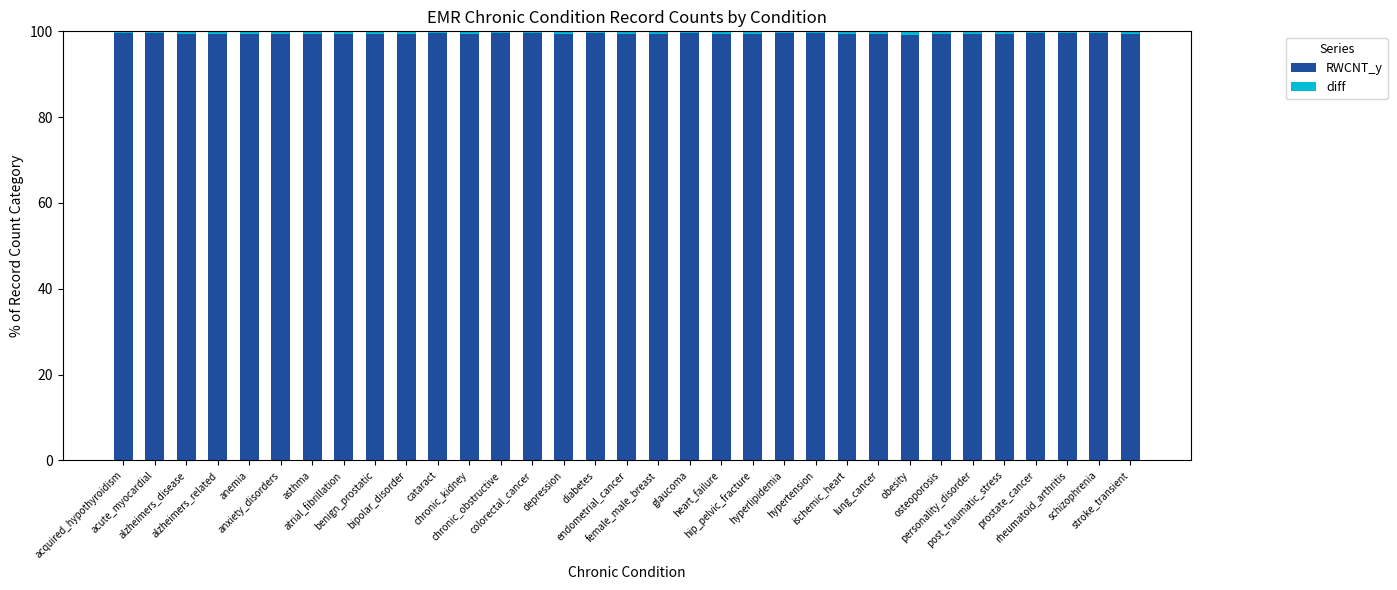

How many bars are there in total?

33